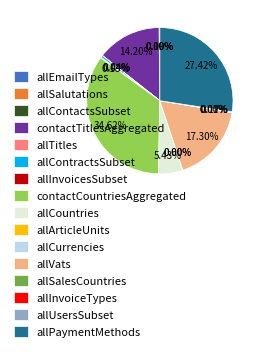

What is the largest slice in the pie chart?

contactCountriesAggregated